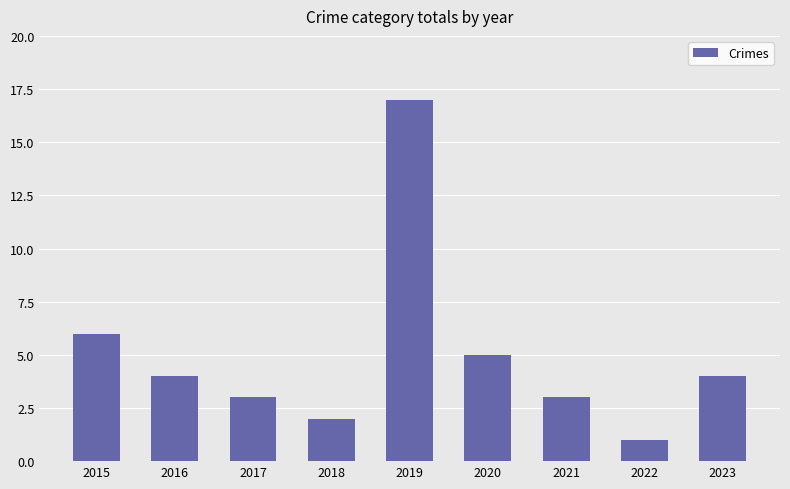

The value at 2015 is 3. True or false?

False